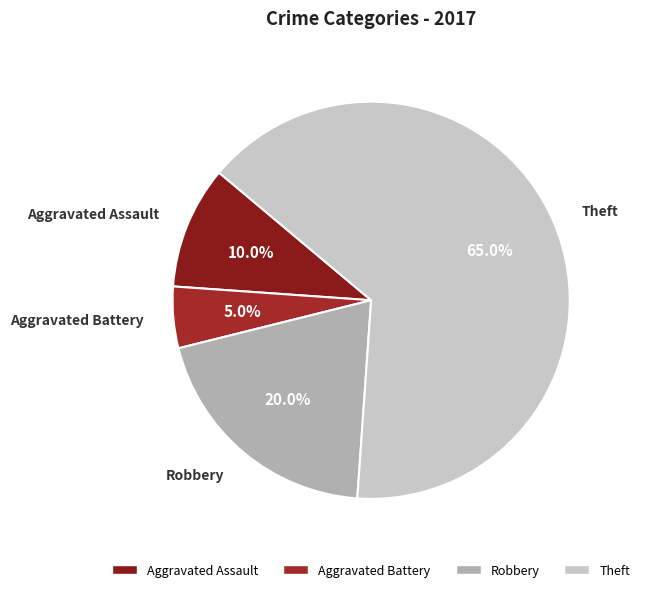

Count the number of slices in the pie.

4